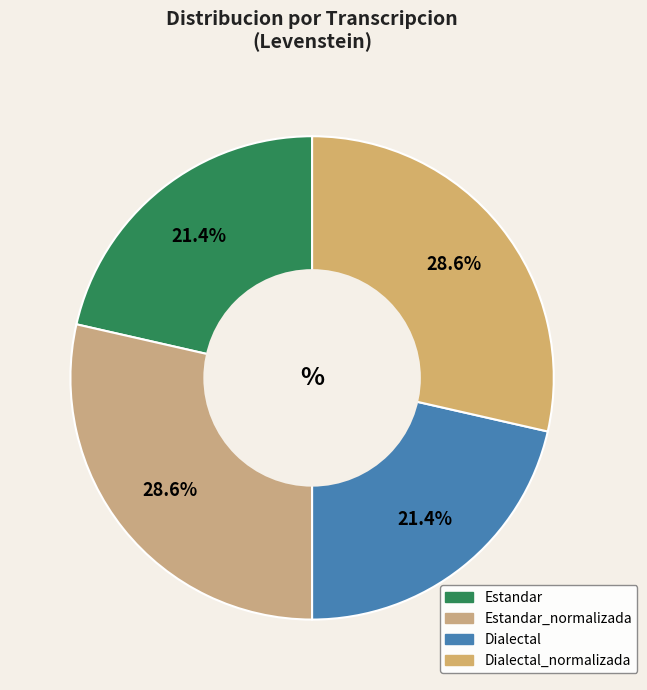

Count the number of slices in the pie.

4